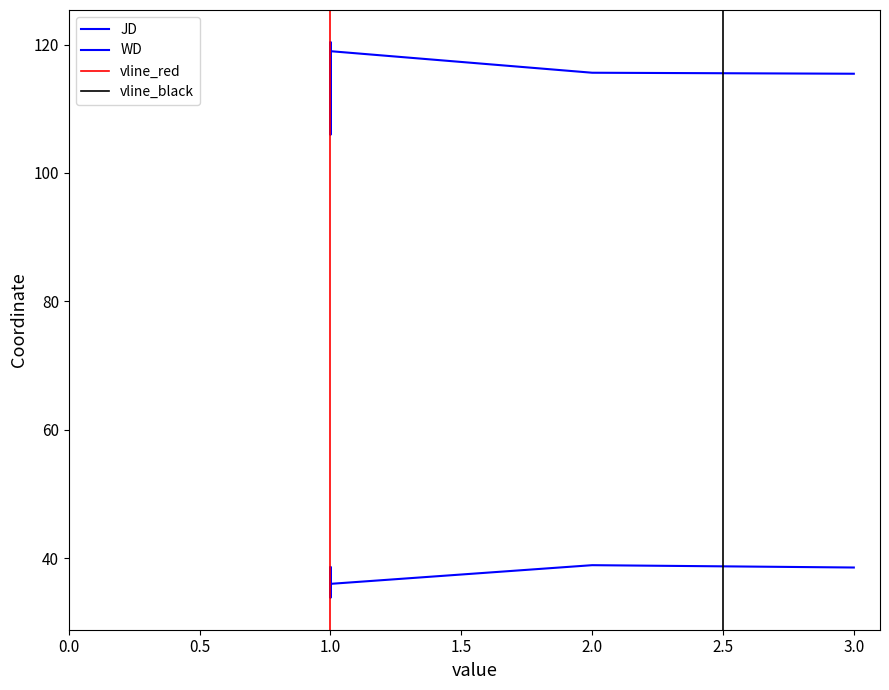

What is the spread (max minus min) of values at 2?

76.7